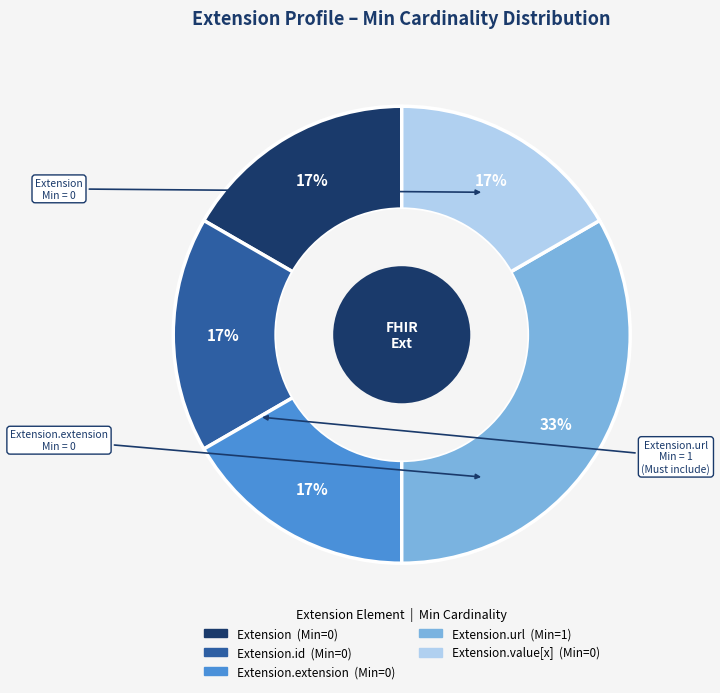

To the nearest percent, what is the average slice percentage?

20%